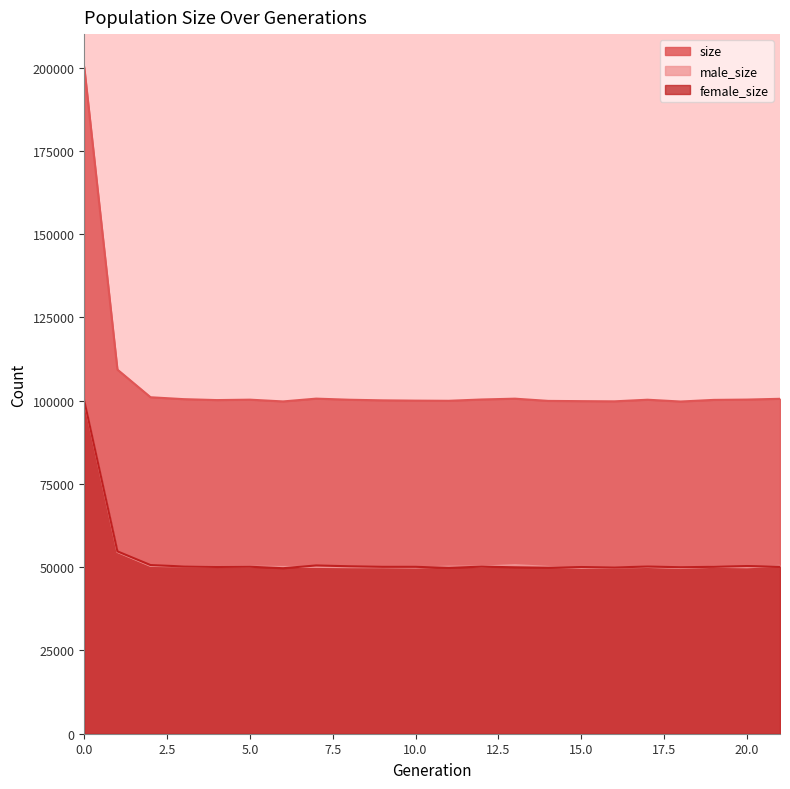

True or false: female_size and male_size intersect in this chart.

True